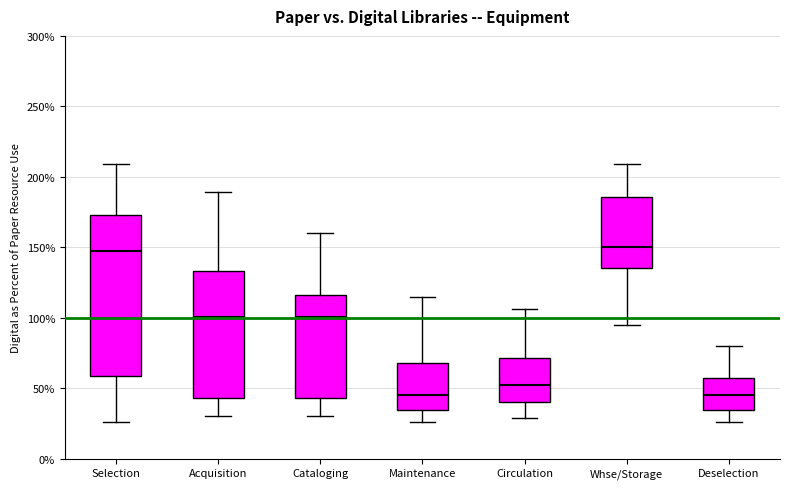

Reading left to right, read every box against the y-axis: the position of its median line, the range the box covers, and the ends of its whiskers. The values are not printed on the chart, so give them approximately, as read against the axis.

Selection: median 150, box 60 to 175, whiskers 25 to 210
Acquisition: median 100, box 45 to 135, whiskers 30 to 190
Cataloging: median 100, box 45 to 115, whiskers 30 to 160
Maintenance: median 45, box 35 to 70, whiskers 25 to 115
Circulation: median 55, box 40 to 70, whiskers 30 to 105
Whse/Storage: median 150, box 135 to 185, whiskers 95 to 210
Deselection: median 45, box 35 to 55, whiskers 25 to 80